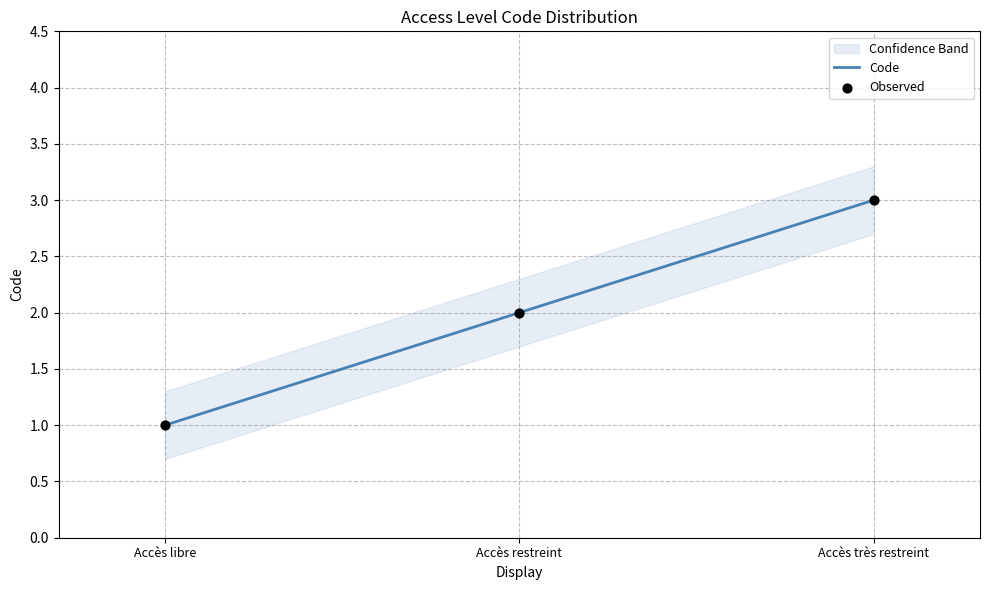

Is the value of Observed at Accès restreint greater than the value of Code at Accès libre?

Yes